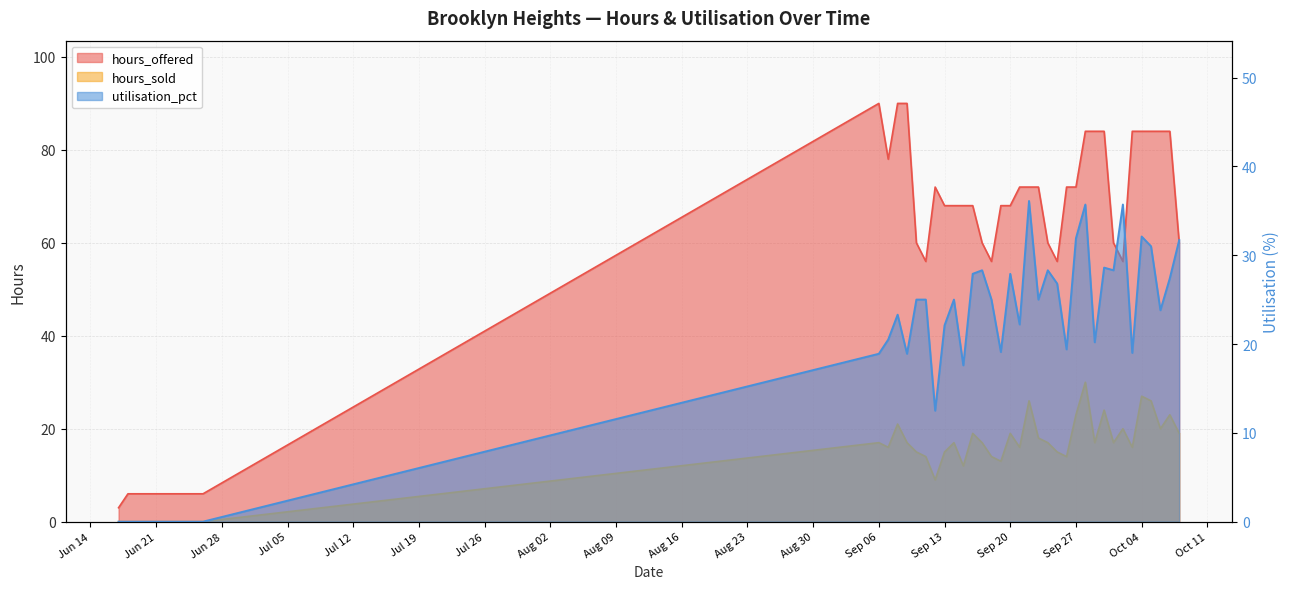

How many lines are shown in the chart?

3